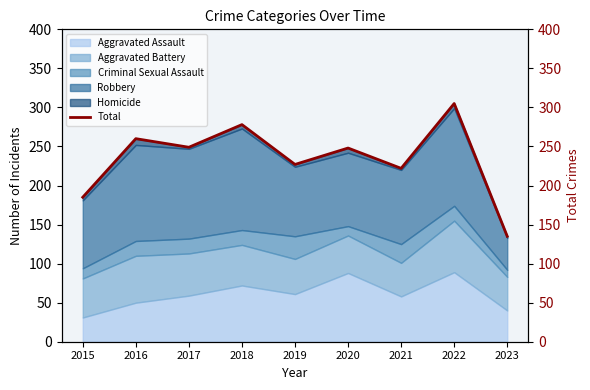

The chart shows a value of 305 at 2022. True or false?

True